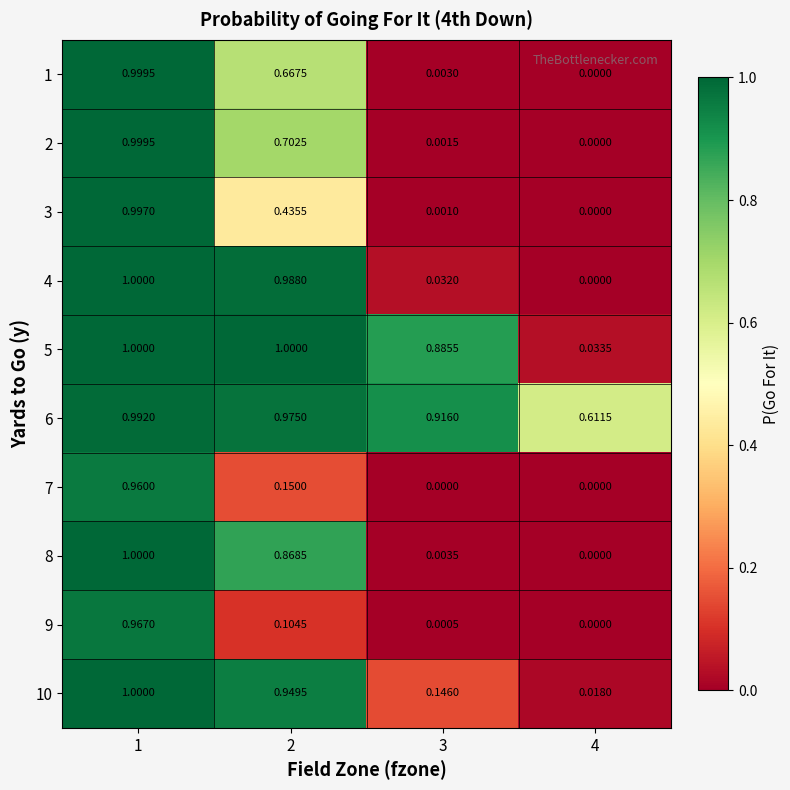

Is the value of 7 at 1 greater than the value of 5 at 1?

No